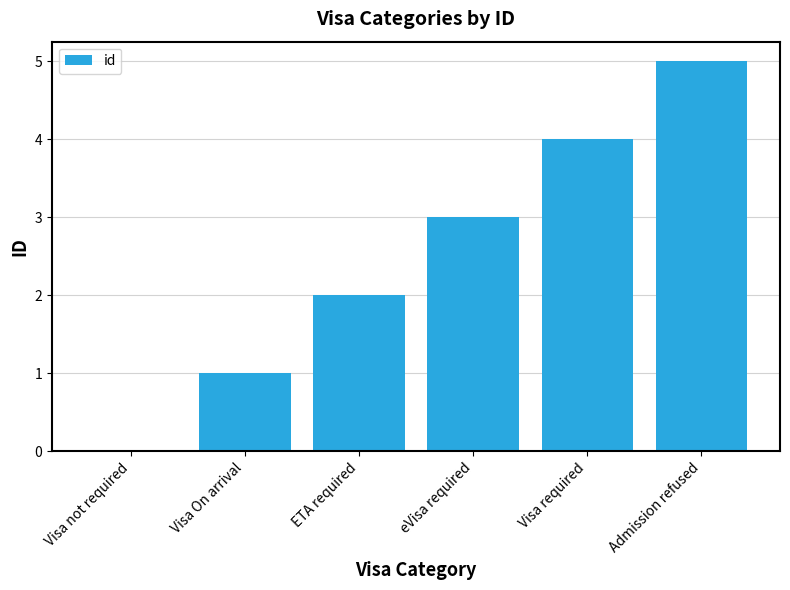

How many positive values are there?

5